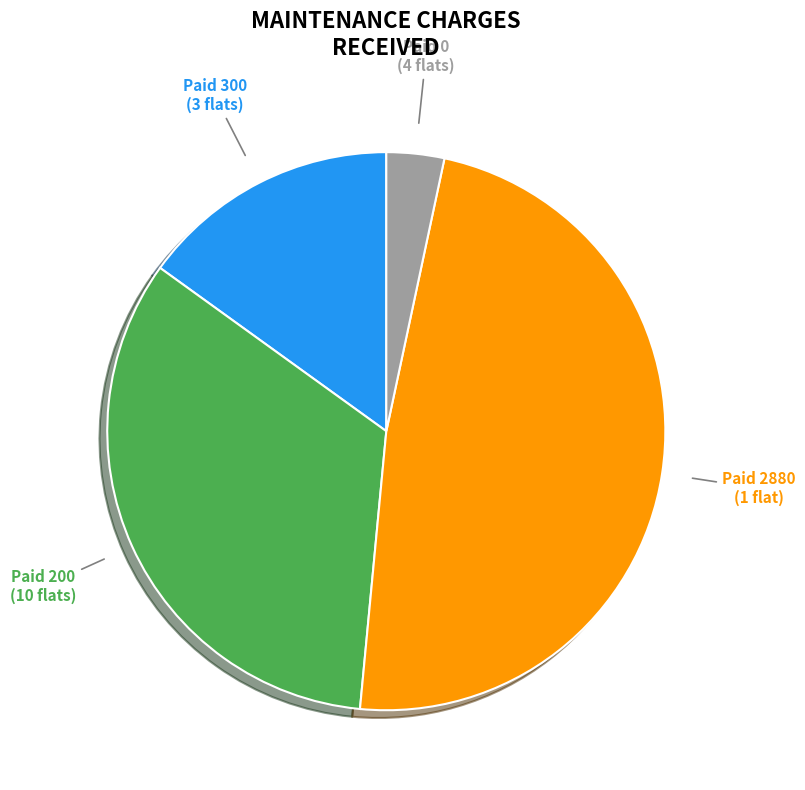

To the nearest percent, what portion does Paid 300 represent?

15%